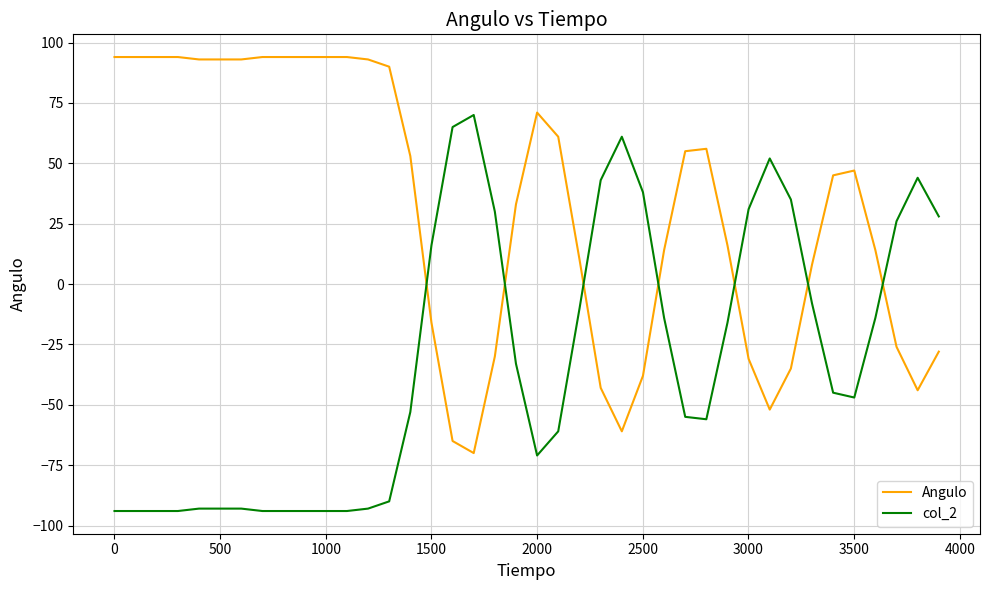

List the series in order of their overall mean, lowest first.

col_2, Angulo